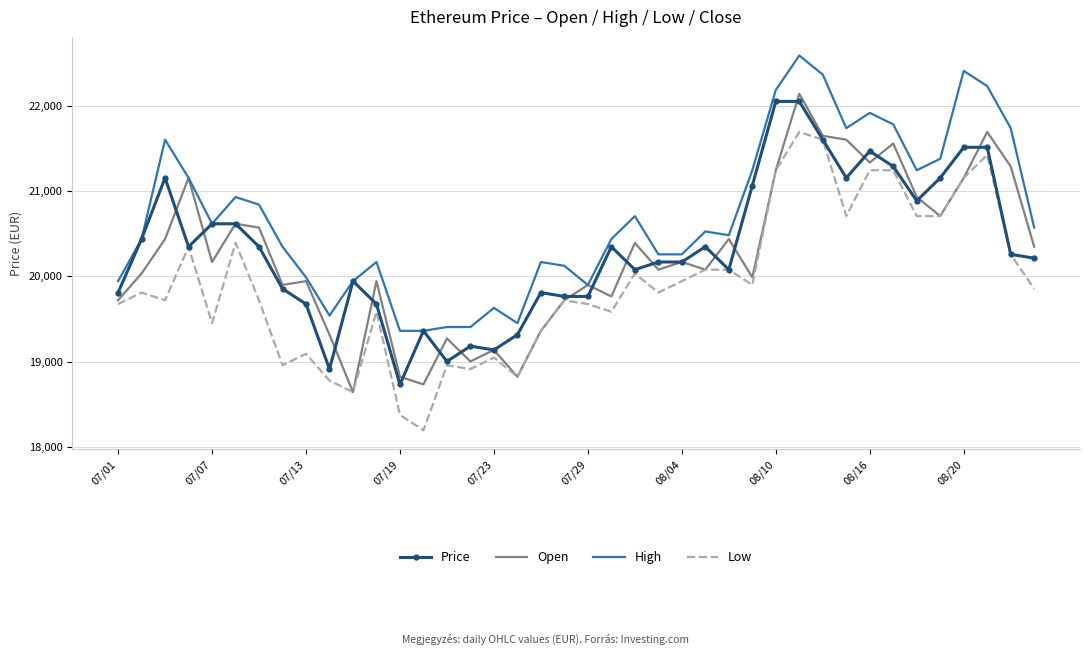

Rank the series by their maximum value, from highest to lowest.

High, Open, Price, Low